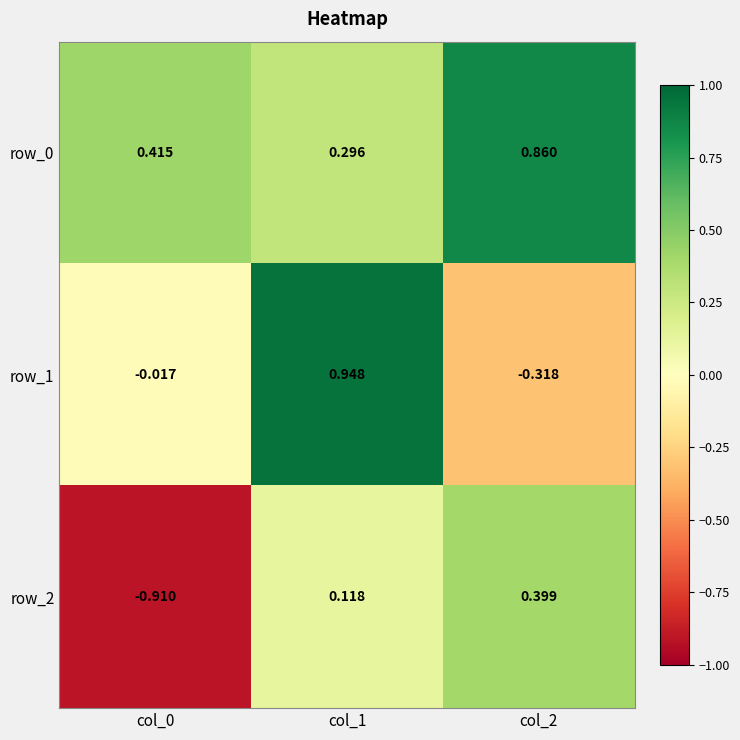

Is the value of row_0 at col_2 greater than the value of row_1 at col_1?

No